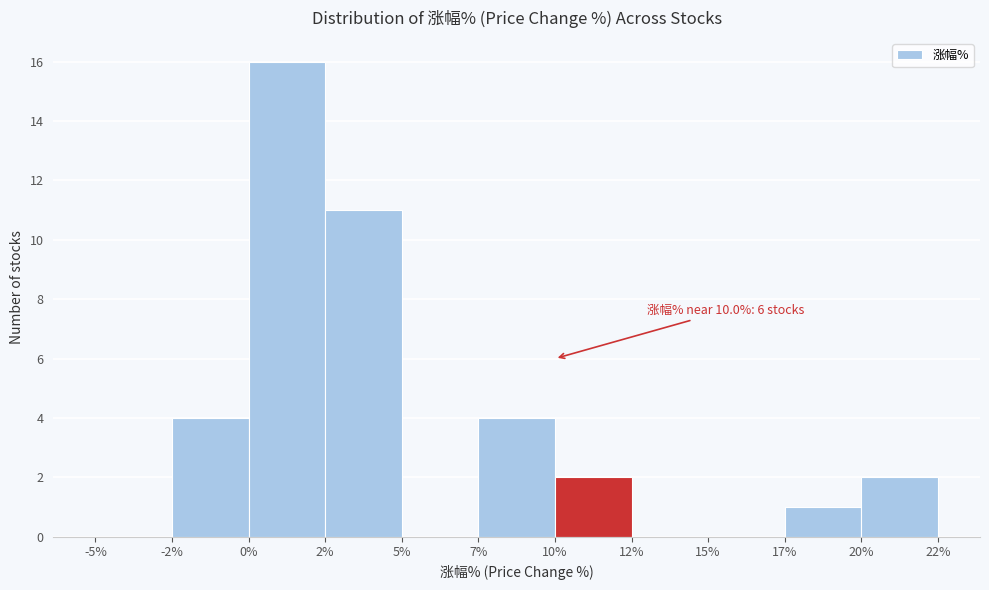

Reading left to right, extract all data points from this chart.

-5%=0	-2%=4	0%=16	2%=11	5%=0	7%=4	10%=2	12%=0	15%=0	17%=1	20%=2